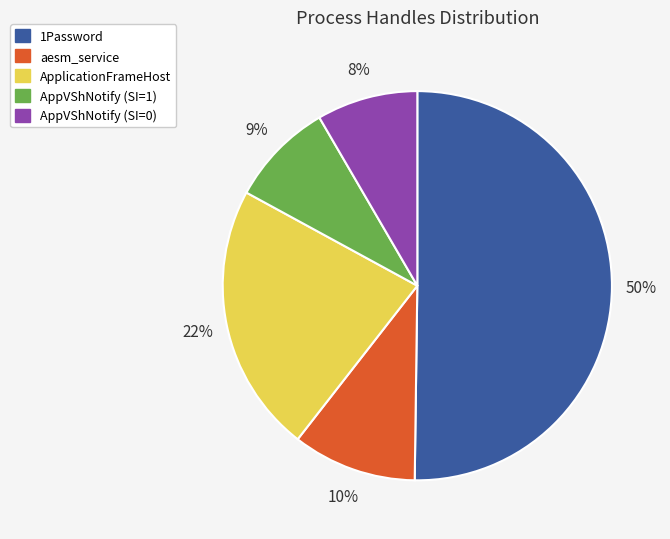

What is the majority slice?

1Password